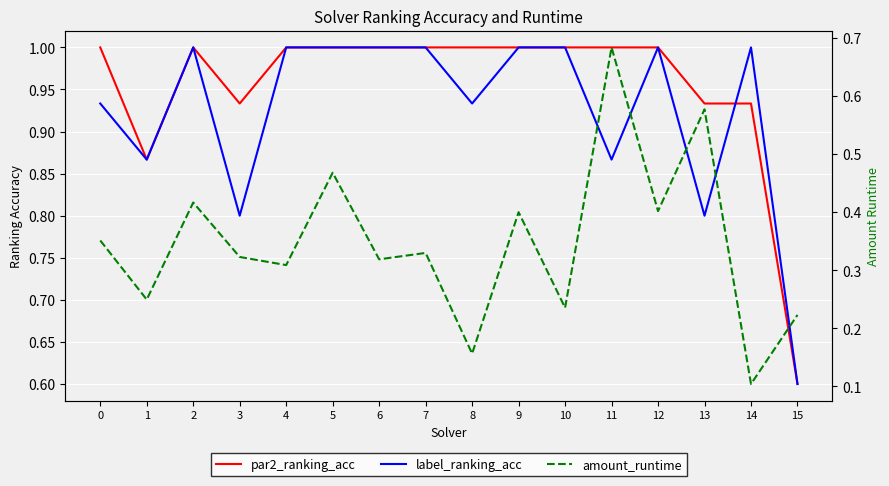

Is it true that par2_ranking_acc equals 1.4 at 8?

False